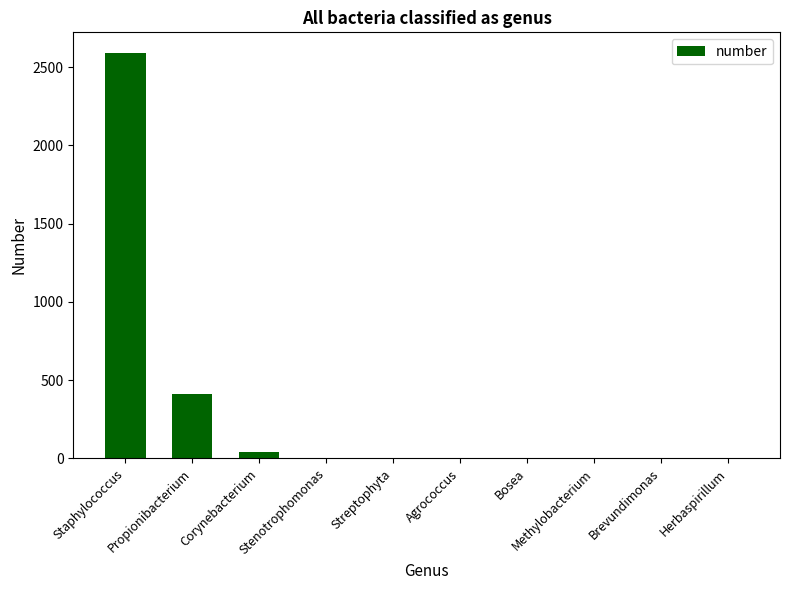

Where is the data nearest to the value 1297?

Propionibacterium